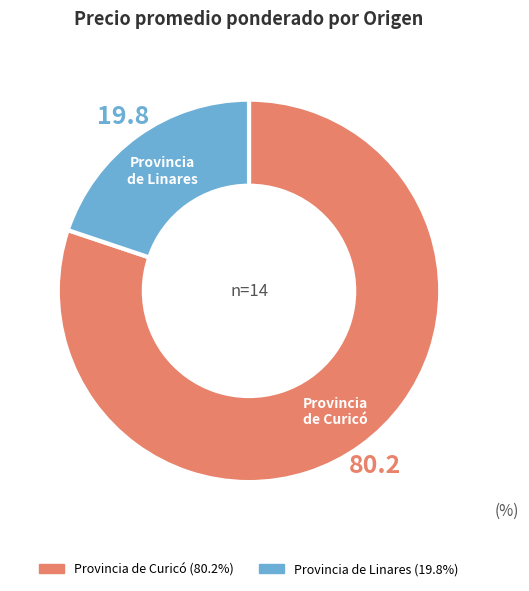

Is there any slice that represents more than half of the pie?

Yes